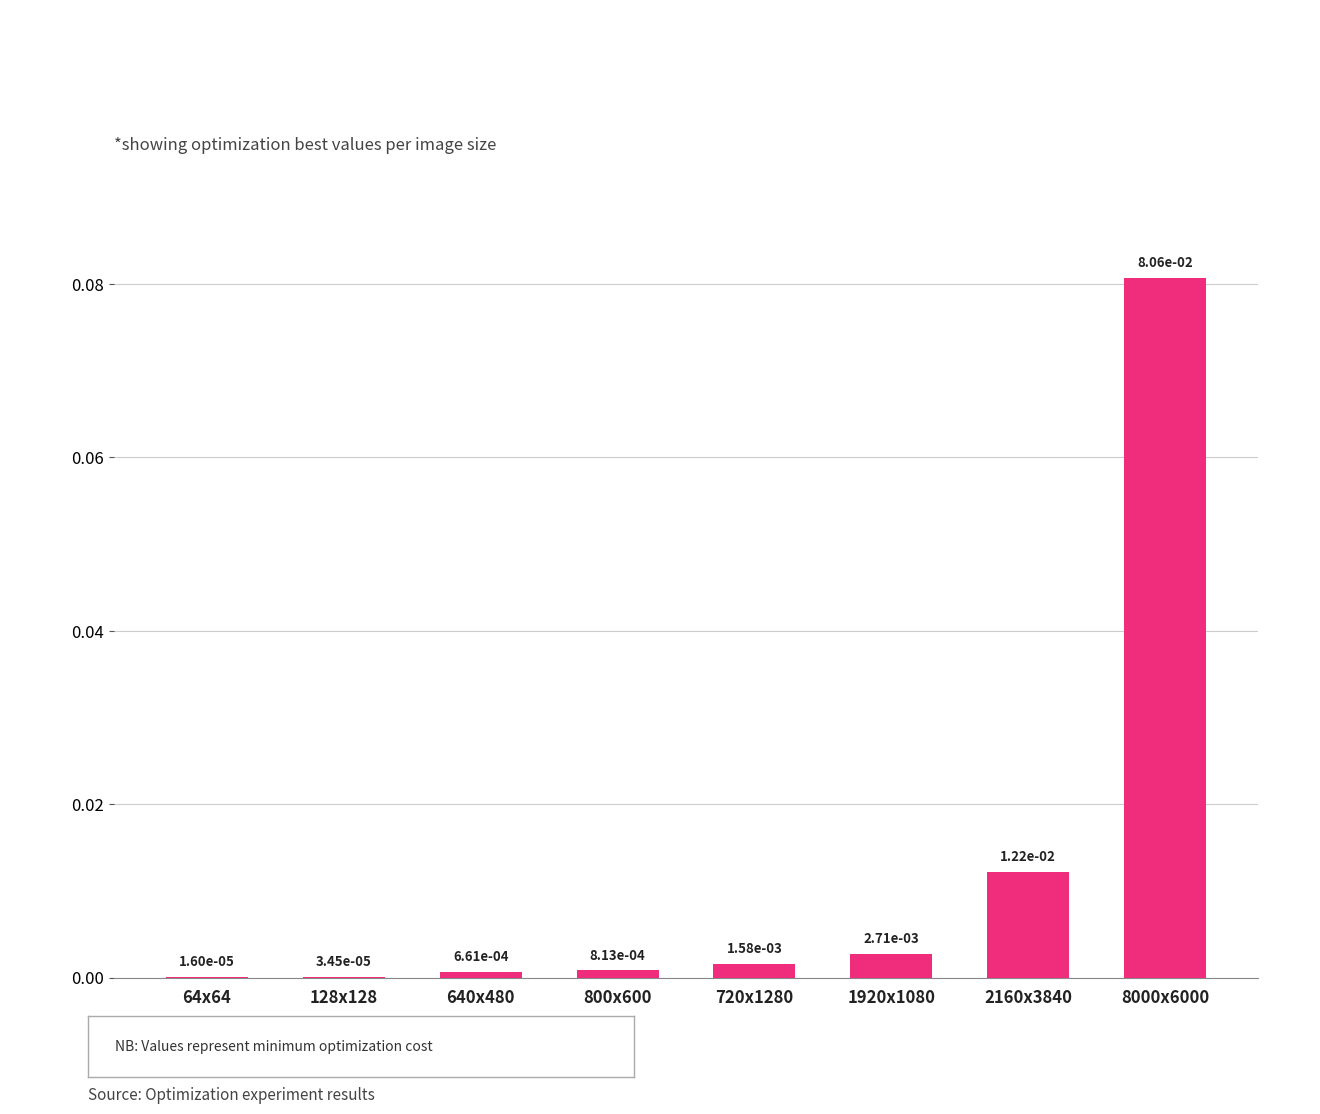

True or false: the data shows 0.0 at 8000x6000.

False